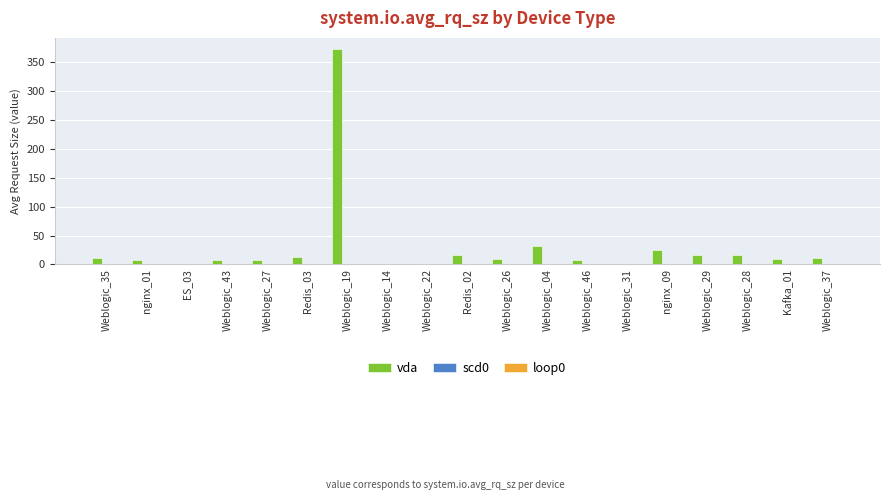

What is the sum of all values?

567.5